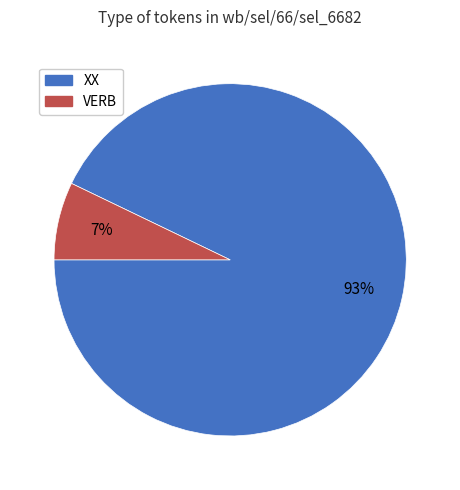

To the nearest percent, what is the average slice percentage?

50%